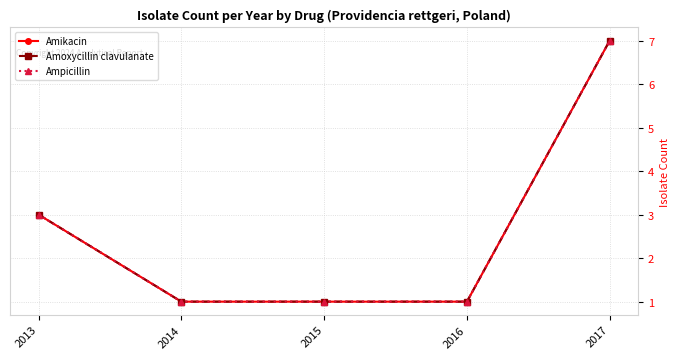

What is the sum of the Amoxycillin clavulanate values at 2017 and 2014?

8